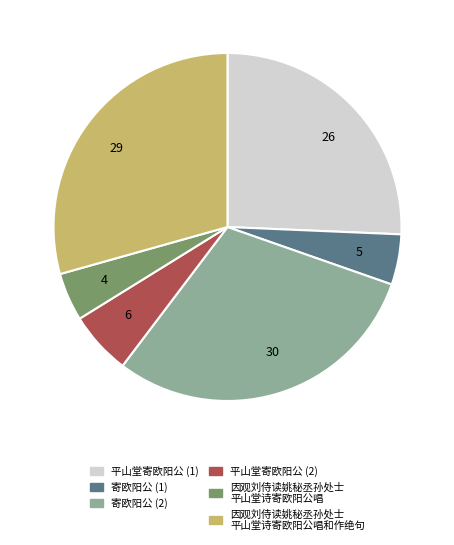

Which category has the biggest portion of the pie?

寄欧阳公 (2)